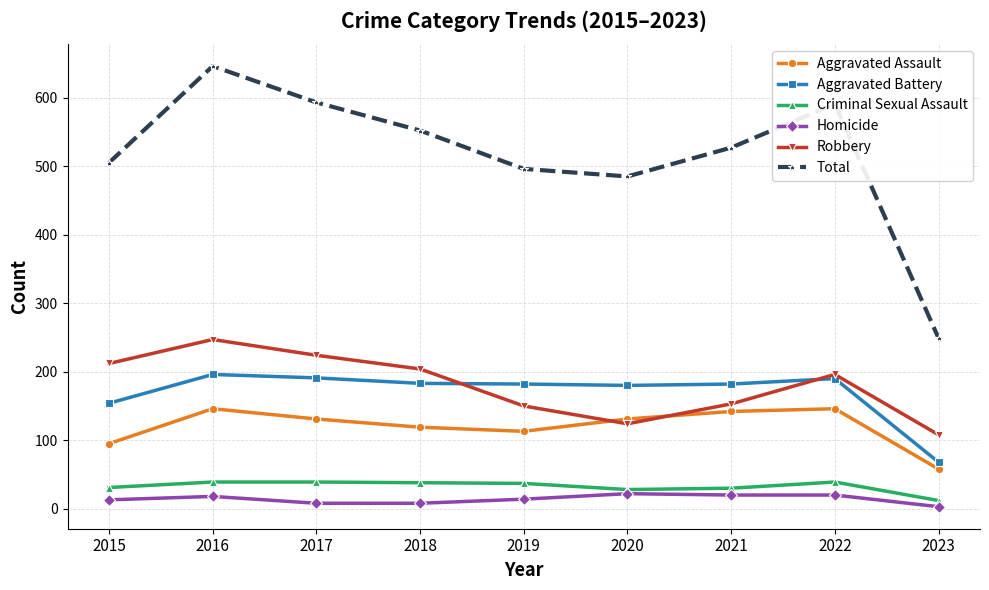

At which category is the sum across all series the highest?

2016